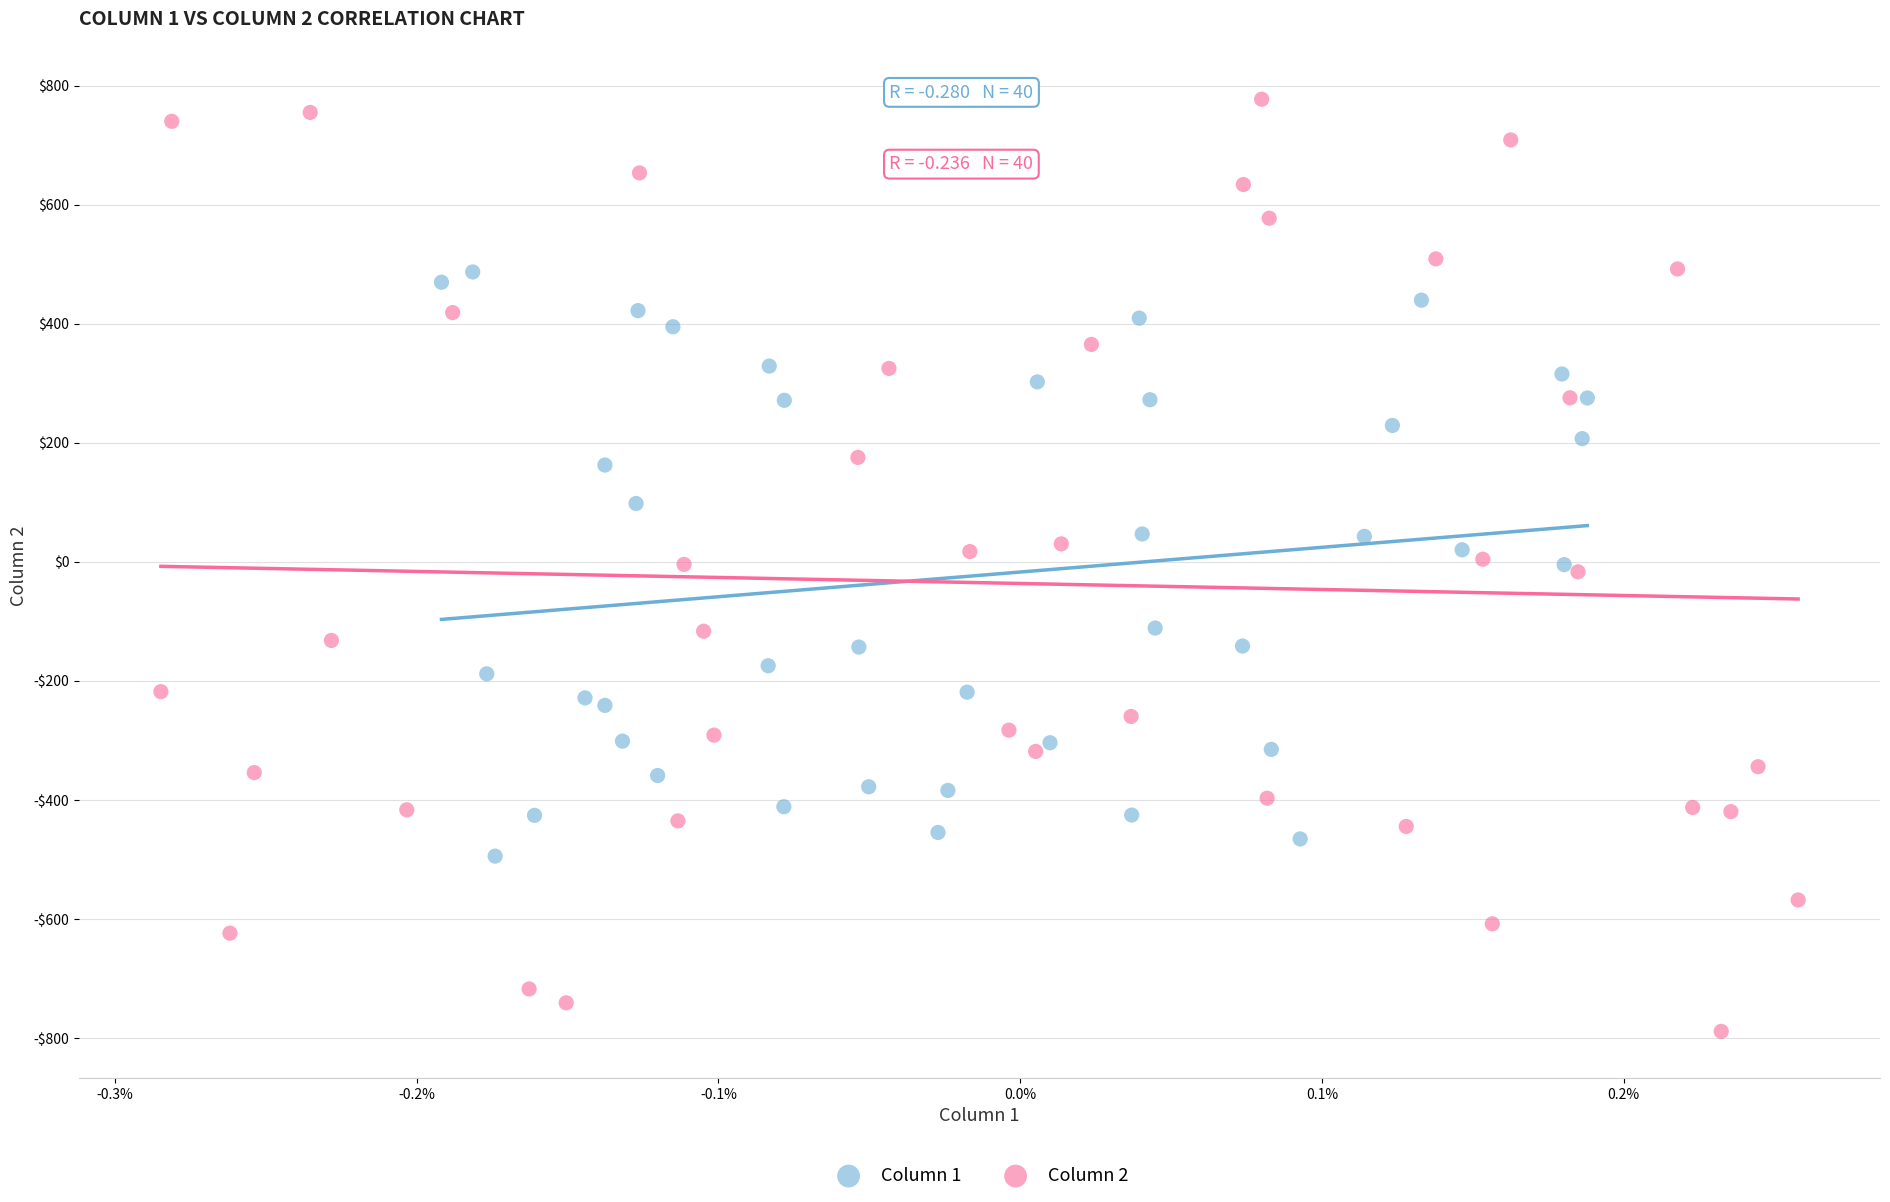

Which series has the widest spread of Y values?

Column 2